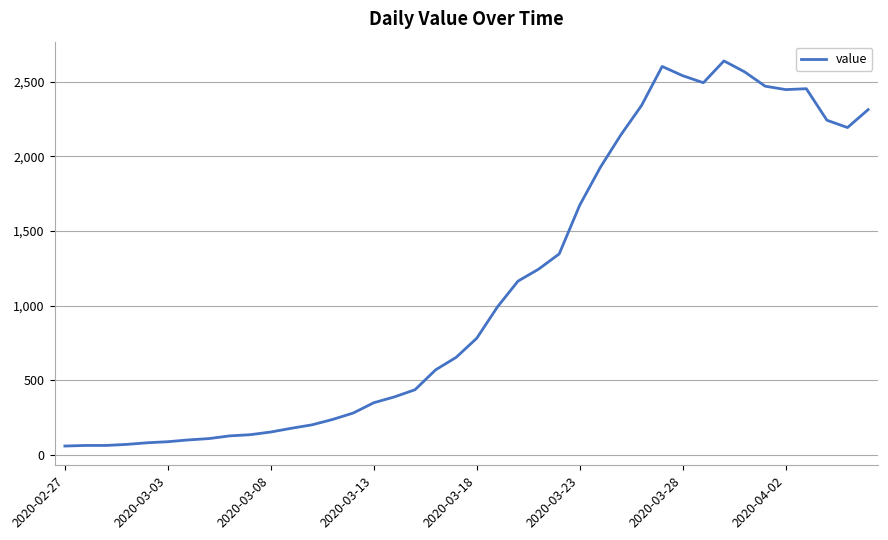

What is the difference between the maximum and minimum values?

2578